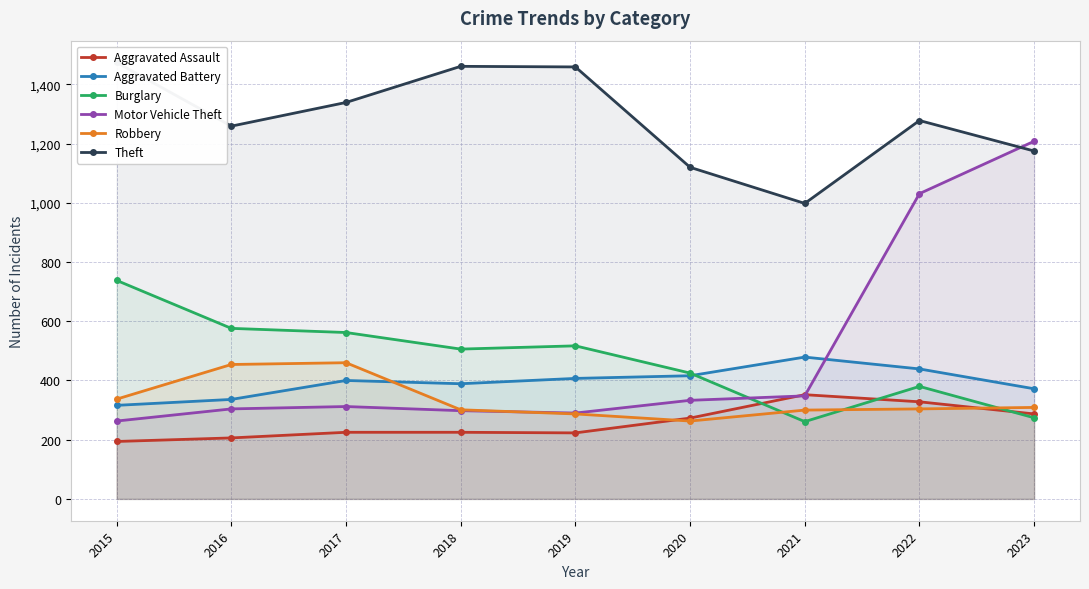

What is the smallest value displayed?

194